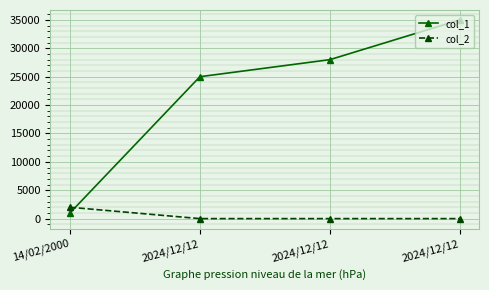

How many series are shown in this chart?

2